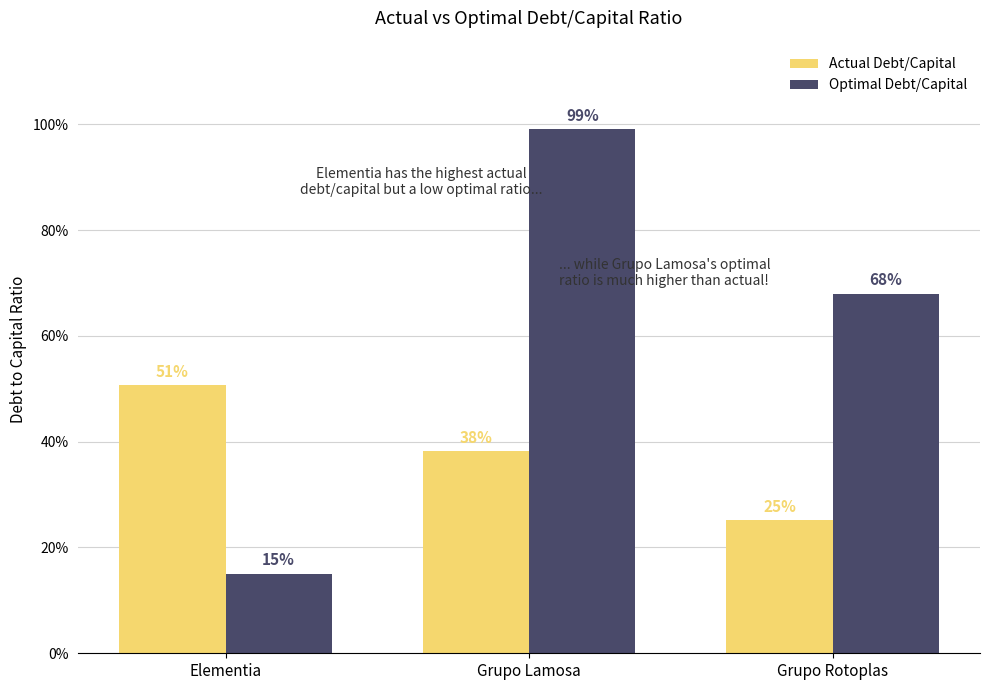

List the series in order of their overall mean, lowest first.

Actual Debt/Capital, Optimal Debt/Capital